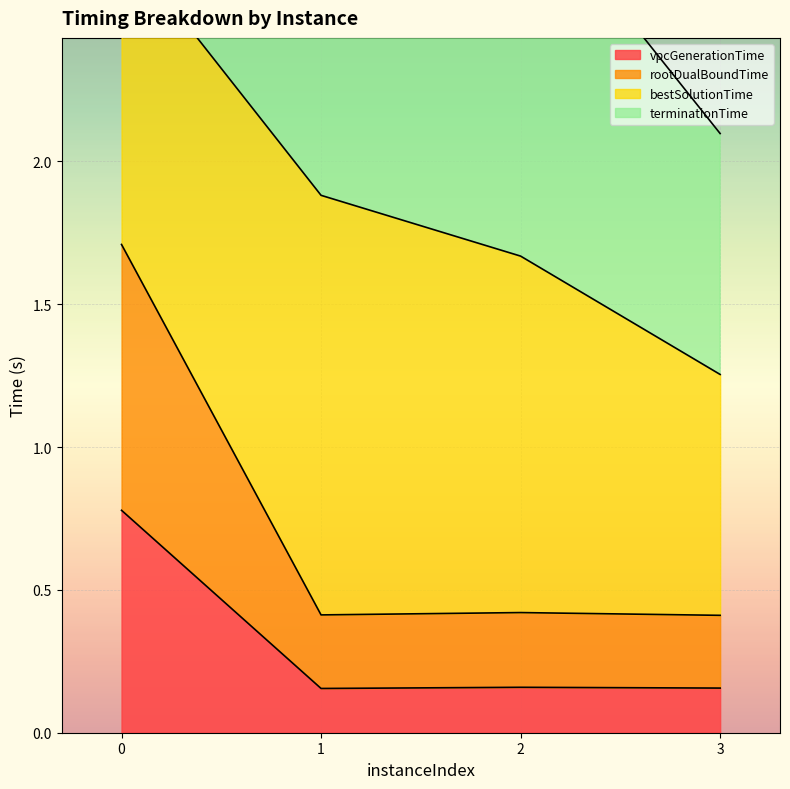

Which series changed the most between 0 and 3?

terminationTime